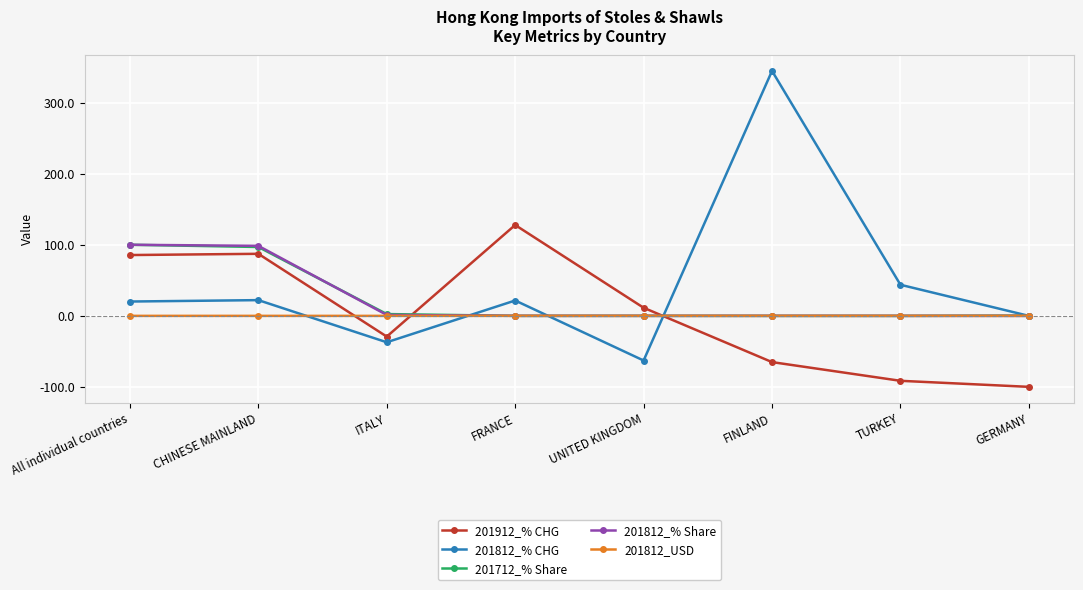

Where is the first local minimum for 201812_% CHG?

ITALY